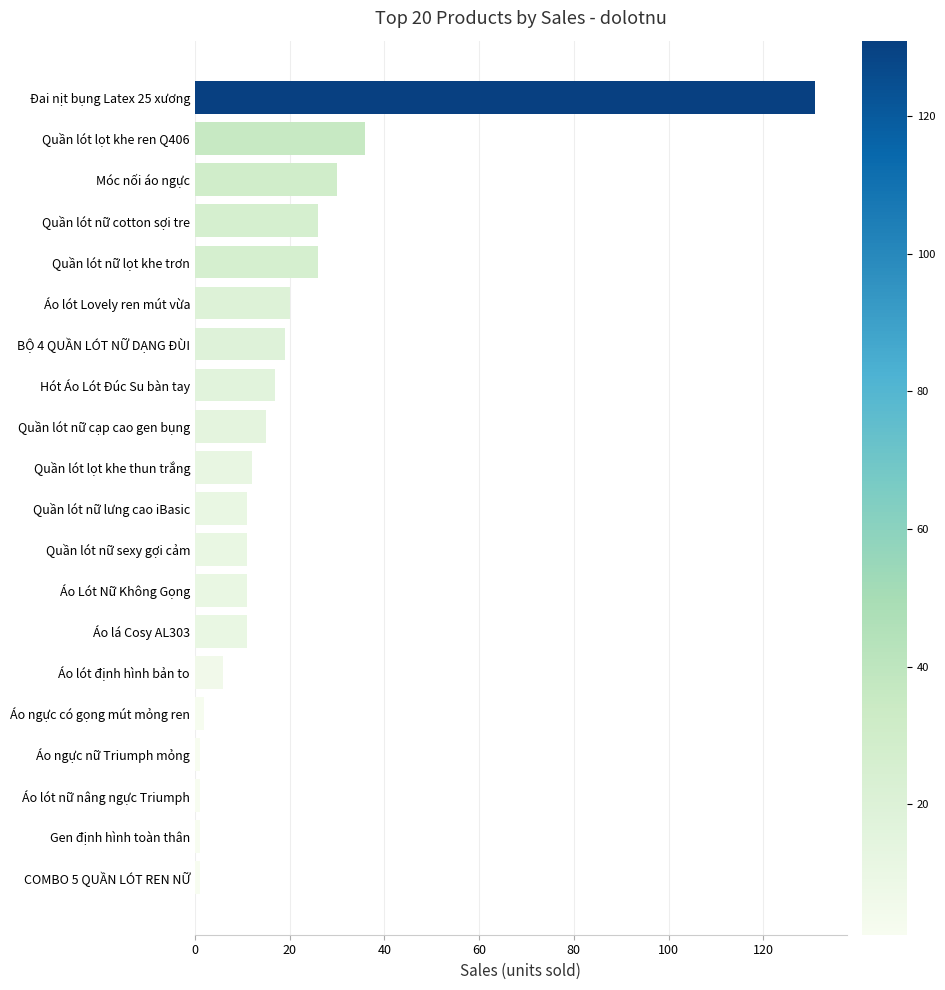

Reading bottom to top, extract all data points from this chart.

1	1	1	1	2	6	11	11	11	11	12	15	17	19	20	26	26	30	36	131